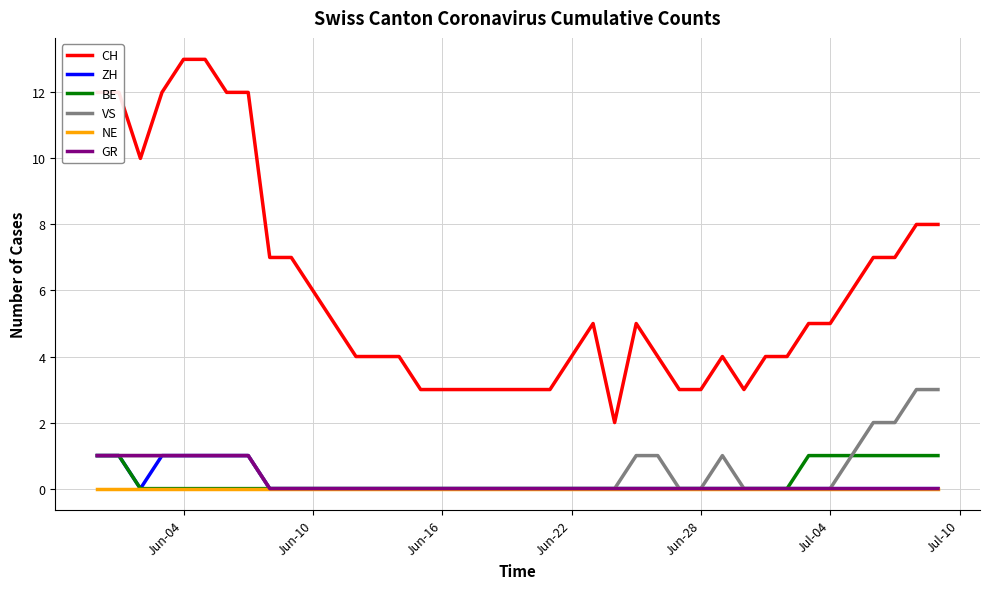

Reading left to right, what are all the values shown in this chart?

CH: 12	12	10	12	13	13	12	12	7	7	6	5	4	4	4	3	3	3	3	3	3	3	4	5	2	5	4	3	3	4	3	4	4	5	5	6	7	7	8	8
ZH: 1	1	0	1	1	1	1	1	0	0	0	0	0	0	0	0	0	0	0	0	0	0	0	0	0	0	0	0	0	0	0	0	0	0	0	0	0	0	0	0
BE: 1	1	0	0	0	0	0	0	0	0	0	0	0	0	0	0	0	0	0	0	0	0	0	0	0	0	0	0	0	0	0	0	0	1	1	1	1	1	1	1
VS: 1	1	1	1	1	1	1	1	0	0	0	0	0	0	0	0	0	0	0	0	0	0	0	0	0	1	1	0	0	1	0	0	0	0	0	1	2	2	3	3
NE: 0	0	0	0	0	0	0	0	0	0	0	0	0	0	0	0	0	0	0	0	0	0	0	0	0	0	0	0	0	0	0	0	0	0	0	0	0	0	0	0
GR: 1	1	1	1	1	1	1	1	0	0	0	0	0	0	0	0	0	0	0	0	0	0	0	0	0	0	0	0	0	0	0	0	0	0	0	0	0	0	0	0